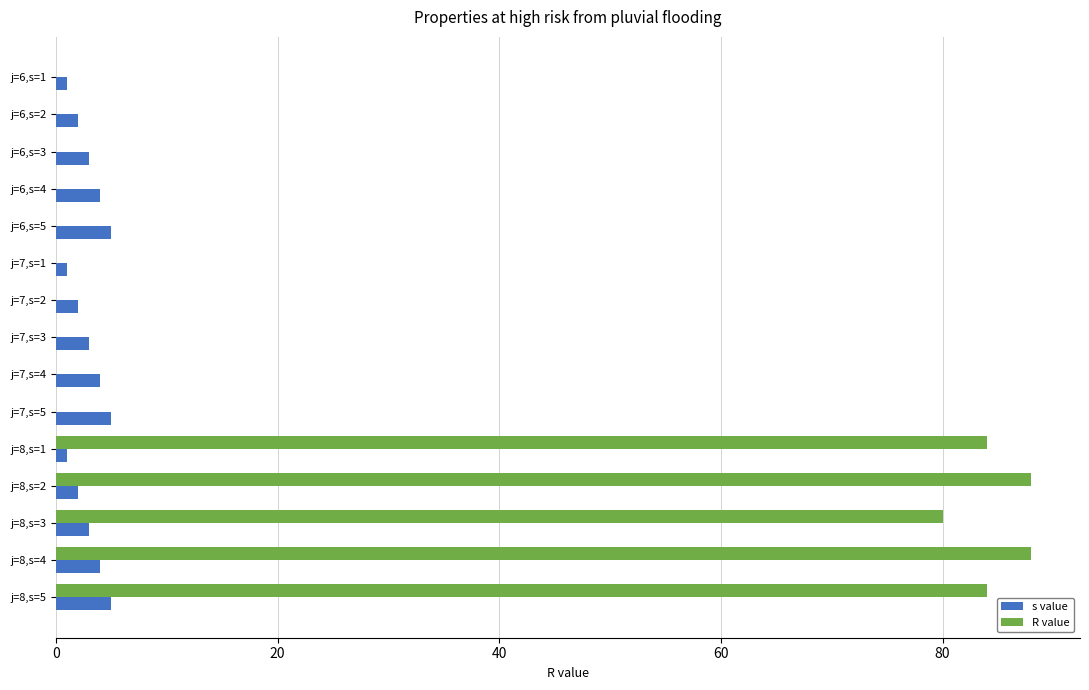

Which series has the largest total across all categories?

R value